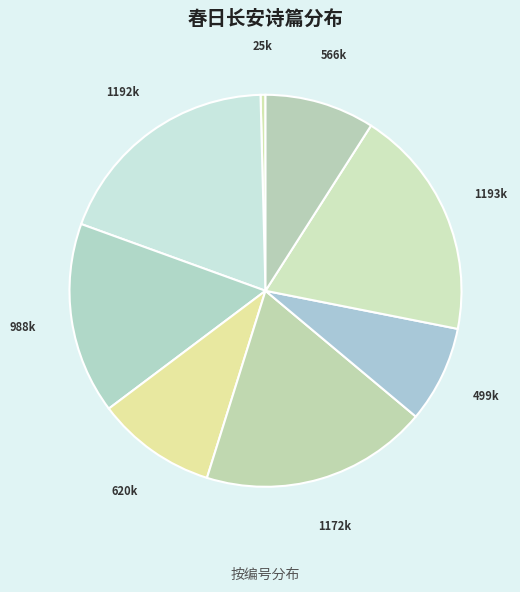

How many slices are in this pie chart?

8